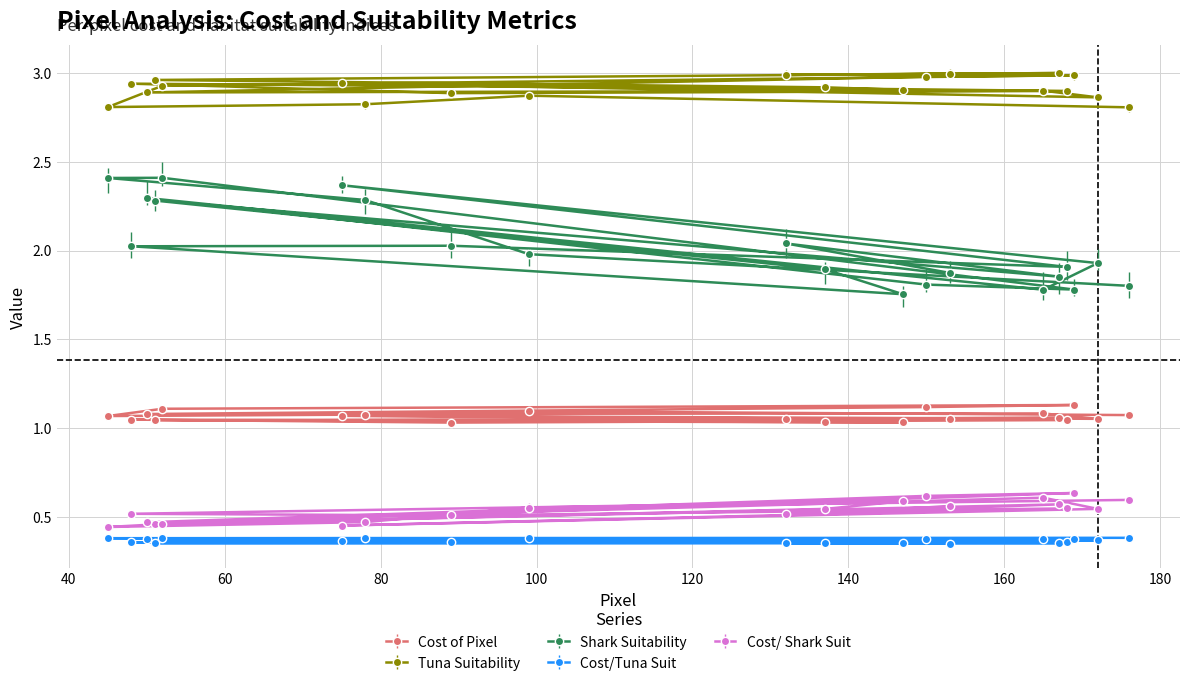

What is the maximum value shown in the chart?

3.0